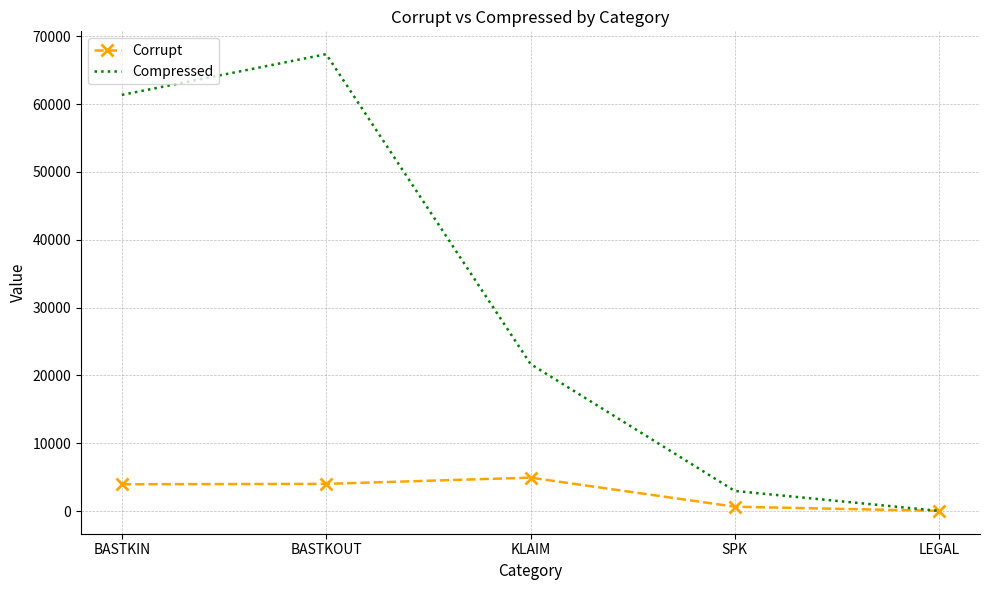

At how many categories does at least one series exceed 46574?

2